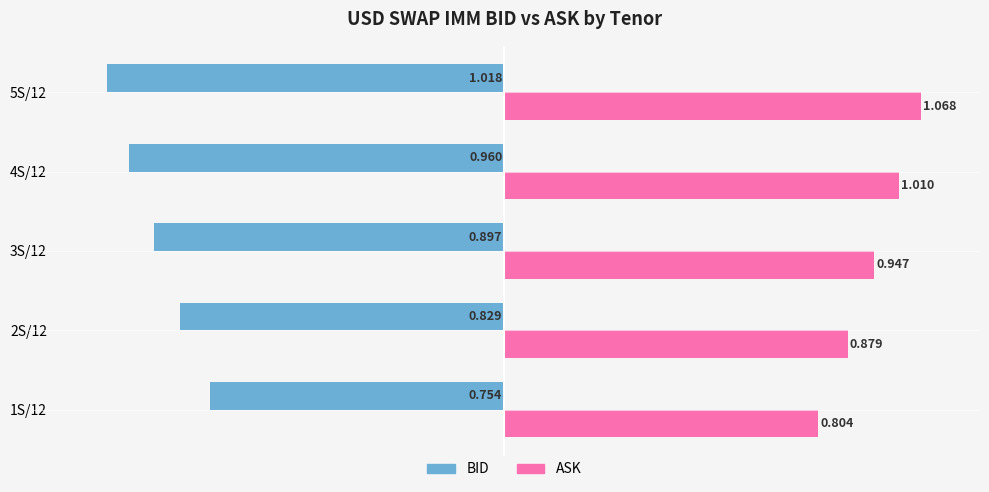

Is the value of ASK at 2S/12 greater than the value of BID at 3S/12?

Yes